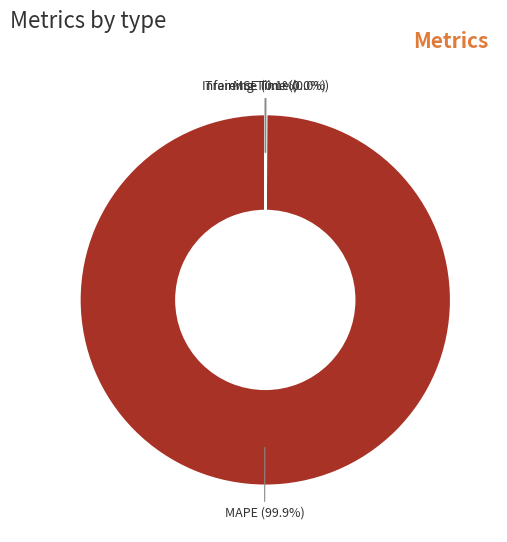

Does any single category account for the majority?

Yes